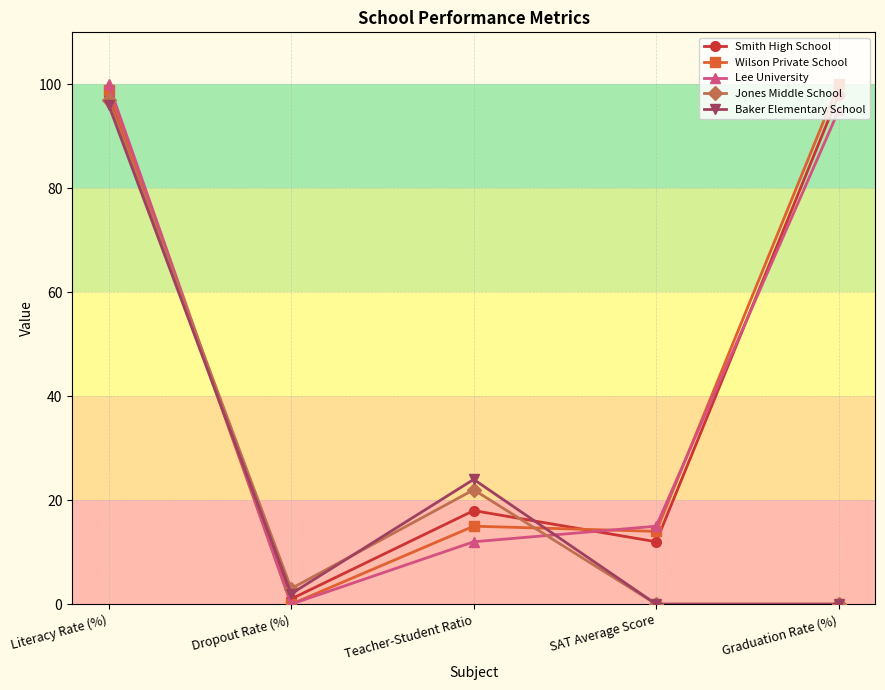

Is the value of Baker Elementary School at Teacher-Student Ratio greater than the value of Smith High School at Graduation Rate (%)?

No